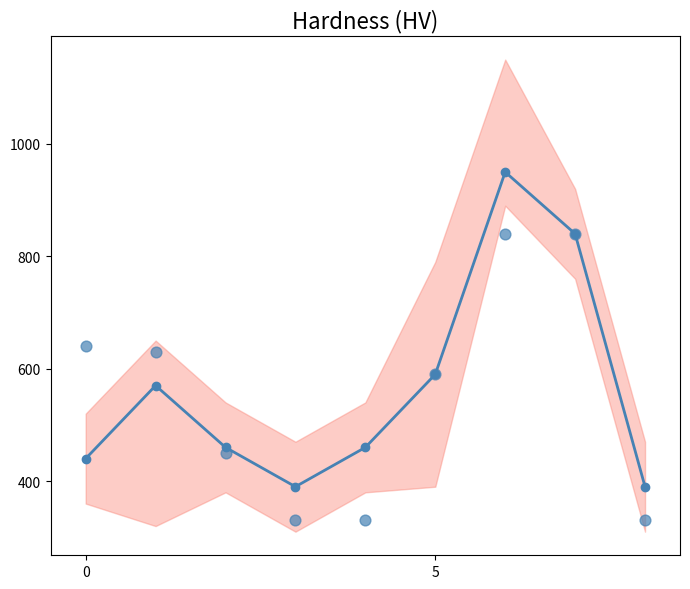

Approximately how many times larger is the value at 4 compared to 7?

0.5